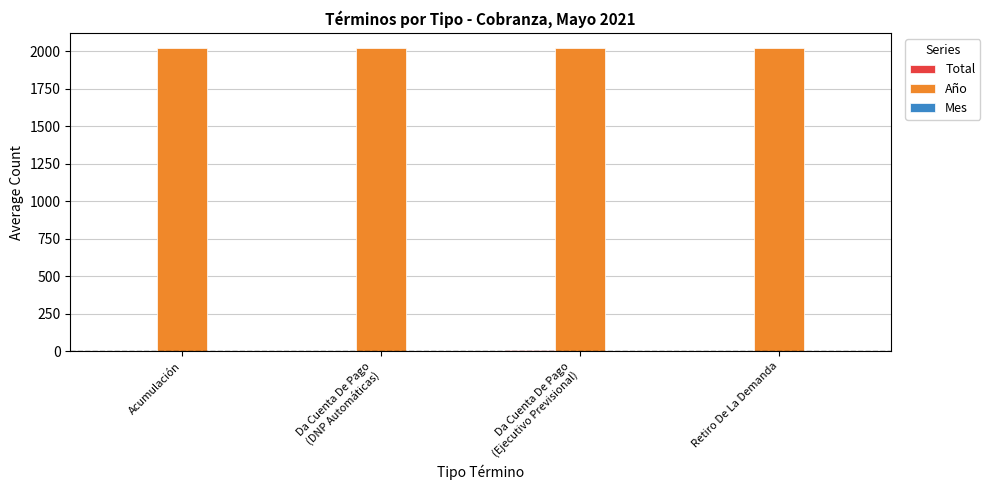

Count the number of data series in this chart.

3